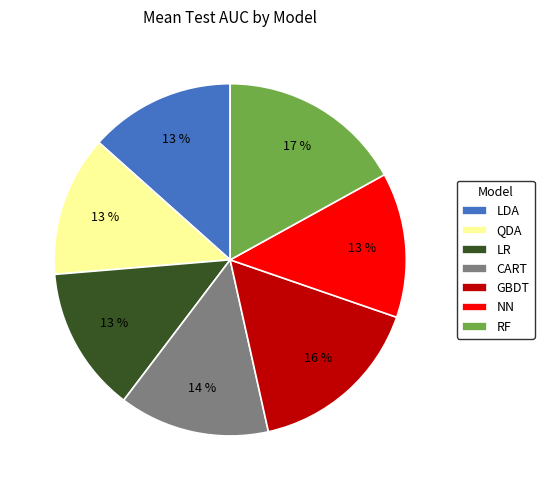

To the nearest percent, what is the average slice percentage?

14%